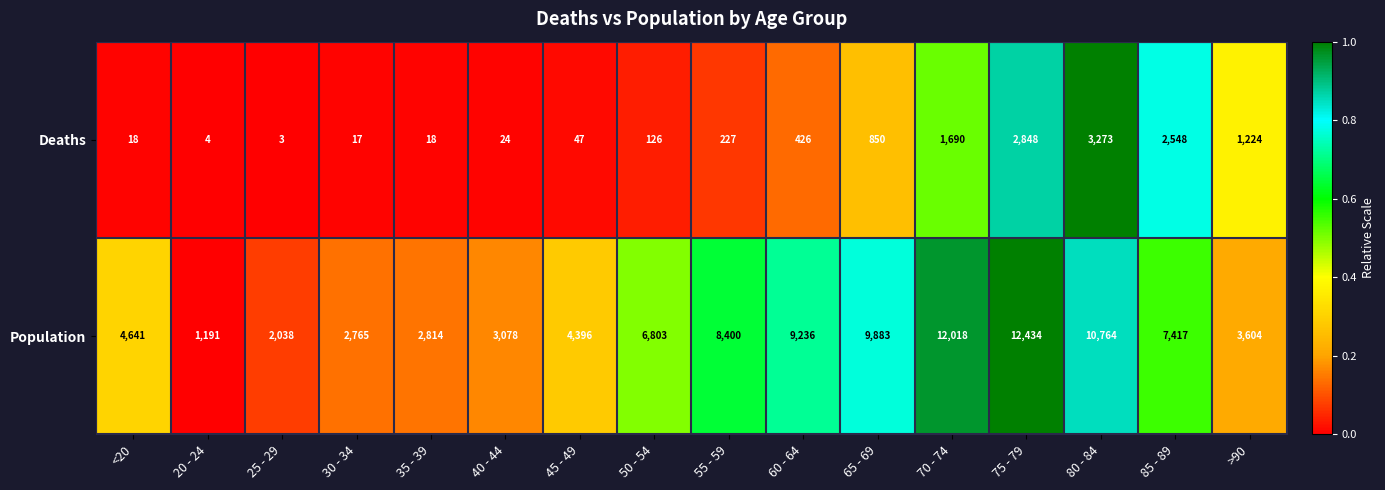

List the series in order of their overall mean, highest first.

Population, Deaths